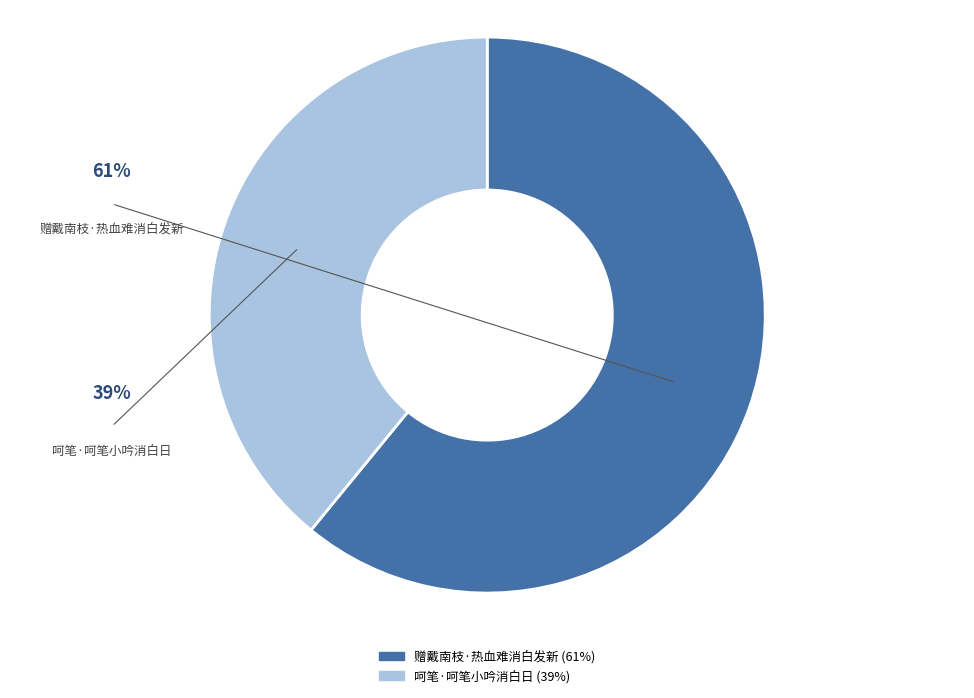

Which slice is the smallest?

呵笔·呵笔小吟消白日